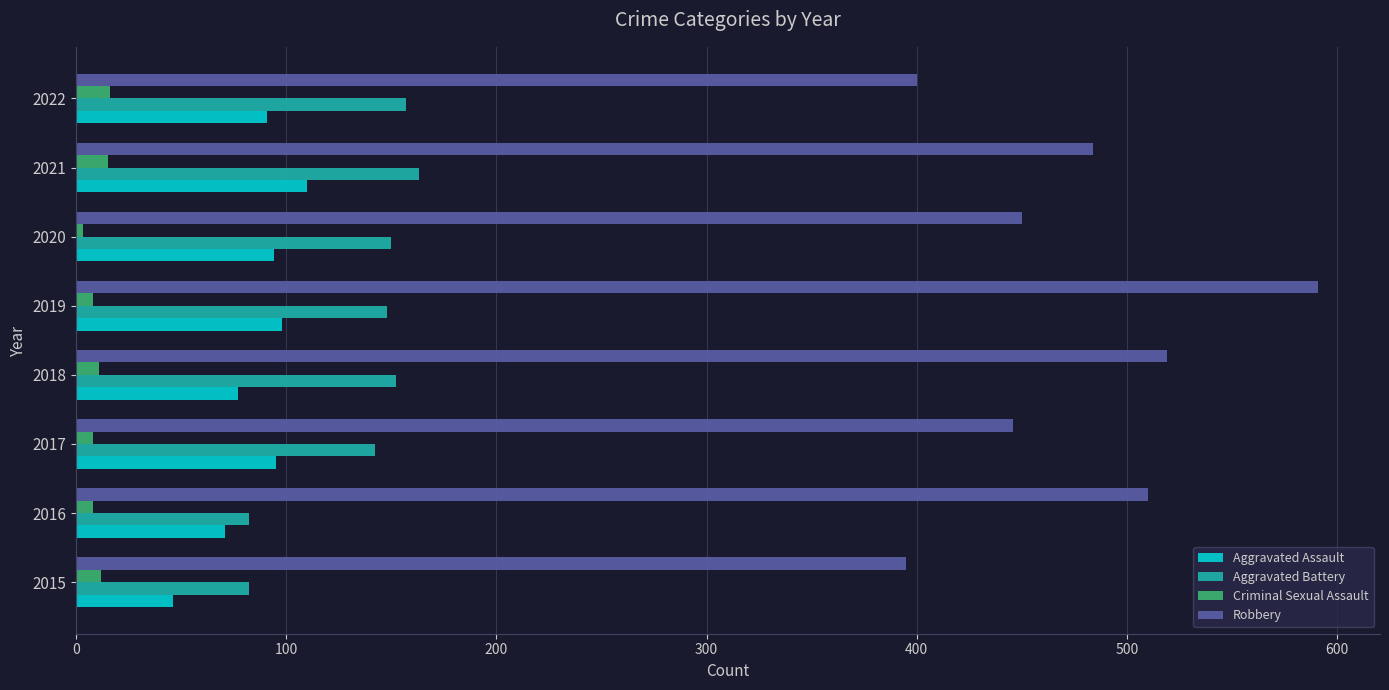

Between 2016 and 2019, which series saw the biggest shift?

Robbery